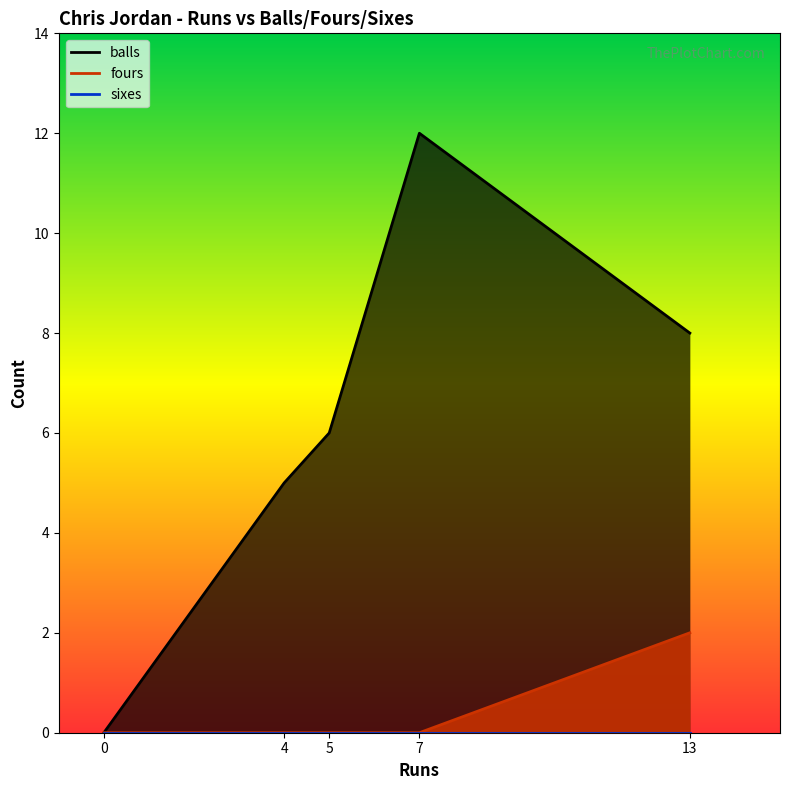

How many series are shown in this chart?

3